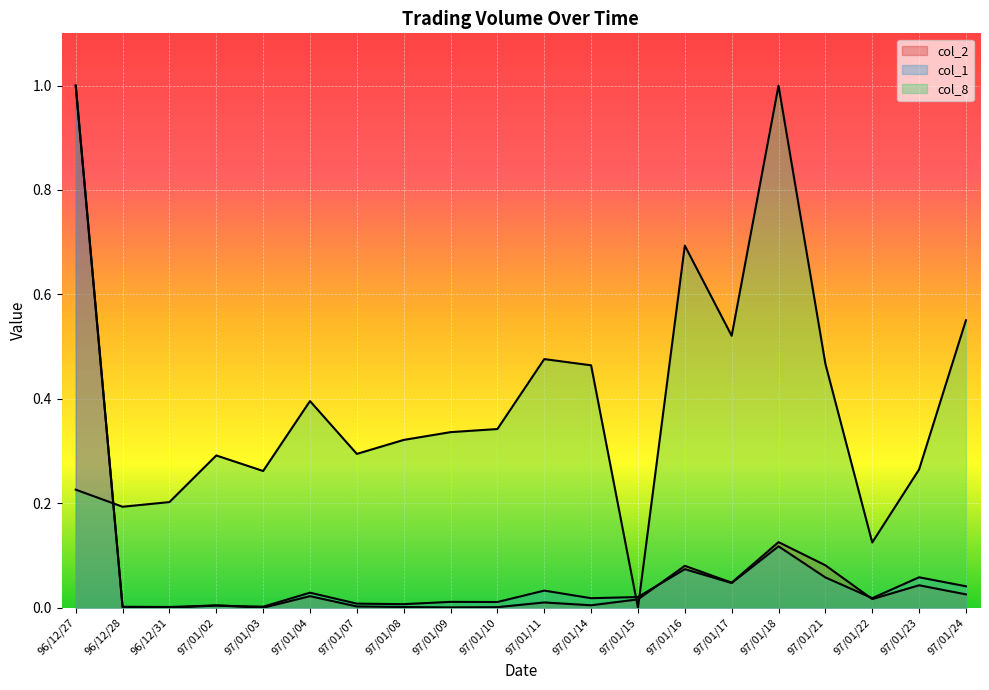

Reading left to right, list all the values displayed in this chart.

col_2: 96/12/27=1.0	96/12/28=0.0	96/12/31=0.0	97/01/02=0.0	97/01/03=0.0	97/01/04=0.0	97/01/07=0.0	97/01/08=0.0	97/01/09=0.0	97/01/10=0.0	97/01/11=0.0	97/01/14=0.0	97/01/15=0.0	97/01/16=0.1	97/01/17=0.0	97/01/18=0.1	97/01/21=0.1	97/01/22=0.0	97/01/23=0.0	97/01/24=0.0
col_1: 96/12/27=1.0	96/12/28=0.0	96/12/31=0.0	97/01/02=0.0	97/01/03=0.0	97/01/04=0.0	97/01/07=0.0	97/01/08=0.0	97/01/09=0.0	97/01/10=0.0	97/01/11=0.0	97/01/14=0.0	97/01/15=0.0	97/01/16=0.1	97/01/17=0.0	97/01/18=0.1	97/01/21=0.1	97/01/22=0.0	97/01/23=0.1	97/01/24=0.0
col_8: 96/12/27=0.2	96/12/28=0.2	96/12/31=0.2	97/01/02=0.3	97/01/03=0.3	97/01/04=0.4	97/01/07=0.3	97/01/08=0.3	97/01/09=0.3	97/01/10=0.3	97/01/11=0.5	97/01/14=0.5	97/01/15=0.0	97/01/16=0.7	97/01/17=0.5	97/01/18=1.0	97/01/21=0.5	97/01/22=0.1	97/01/23=0.3	97/01/24=0.6